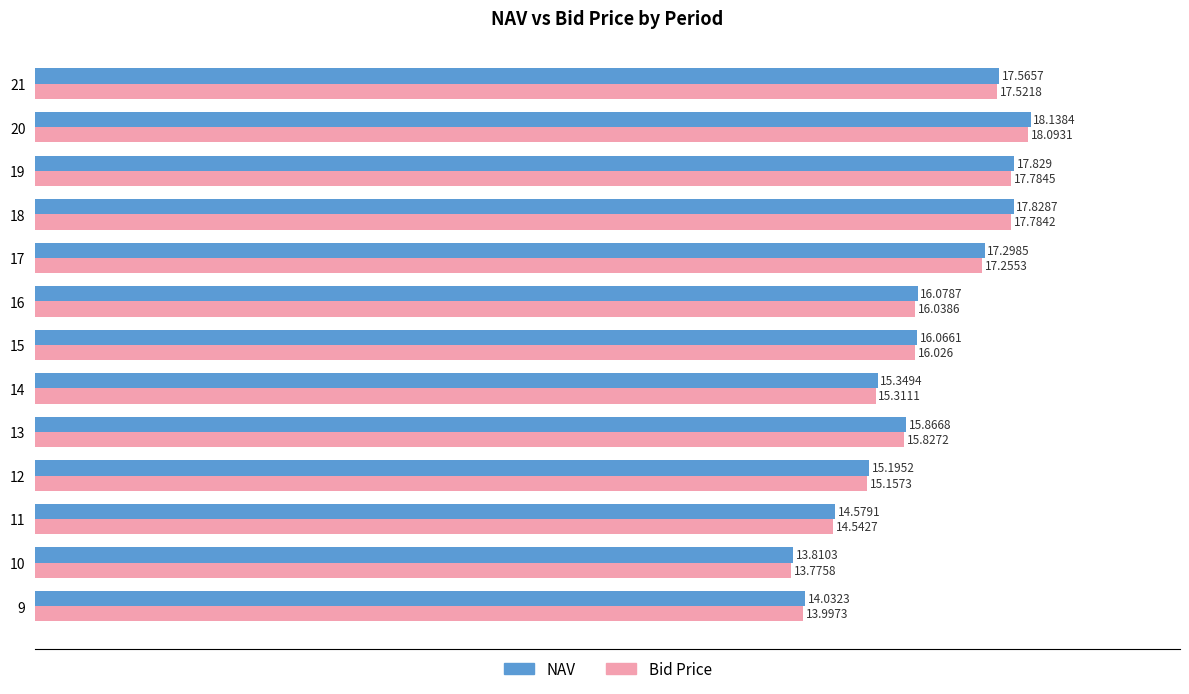

How many data points in NAV are above 16?

7